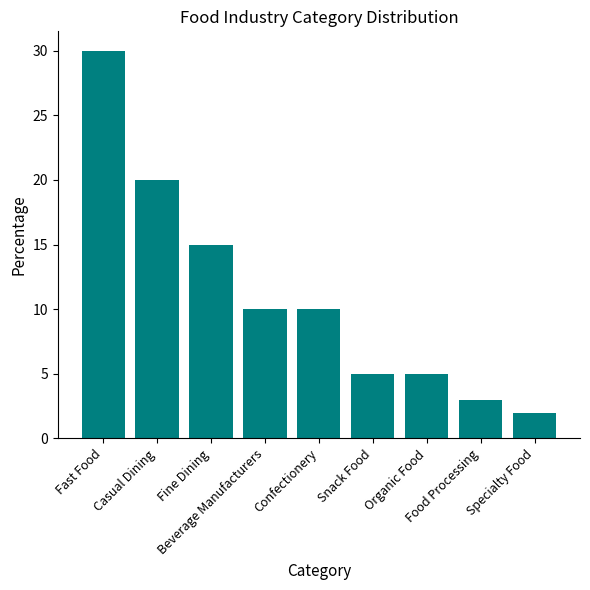

What is the maximum value shown in the chart?

30